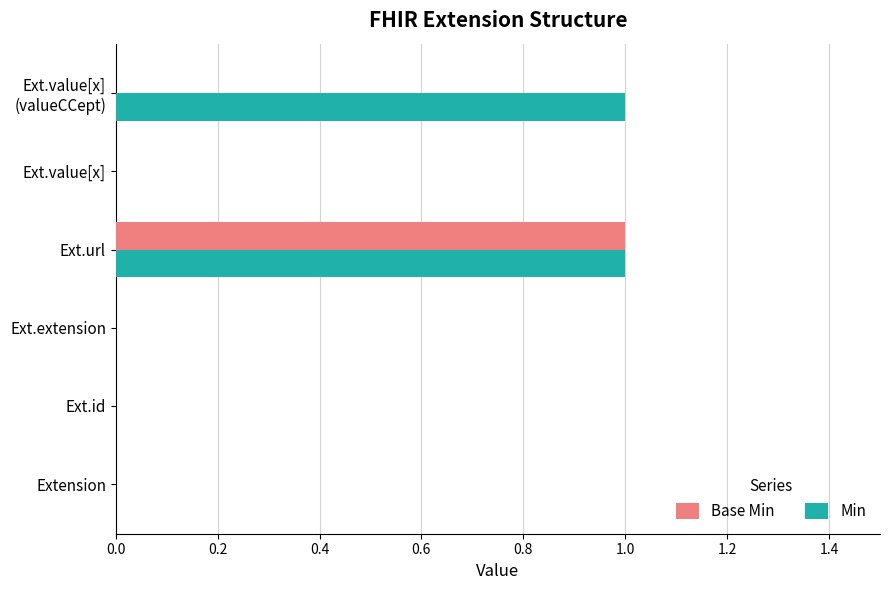

How many series are shown in this chart?

2